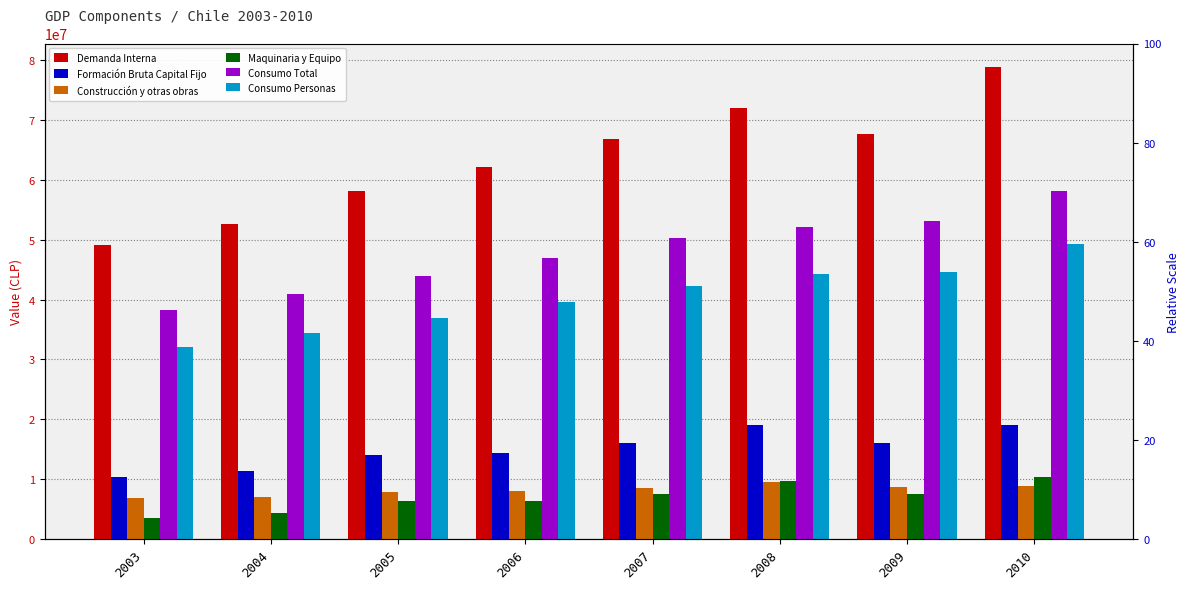

Which series has the largest total across all categories?

Demanda Interna